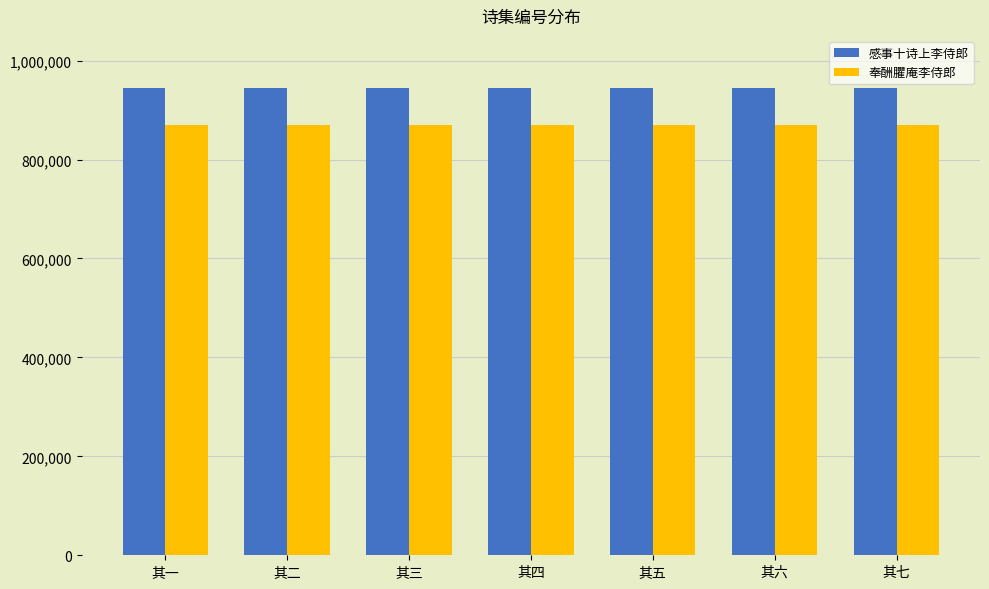

What position from the left is 其六?

6